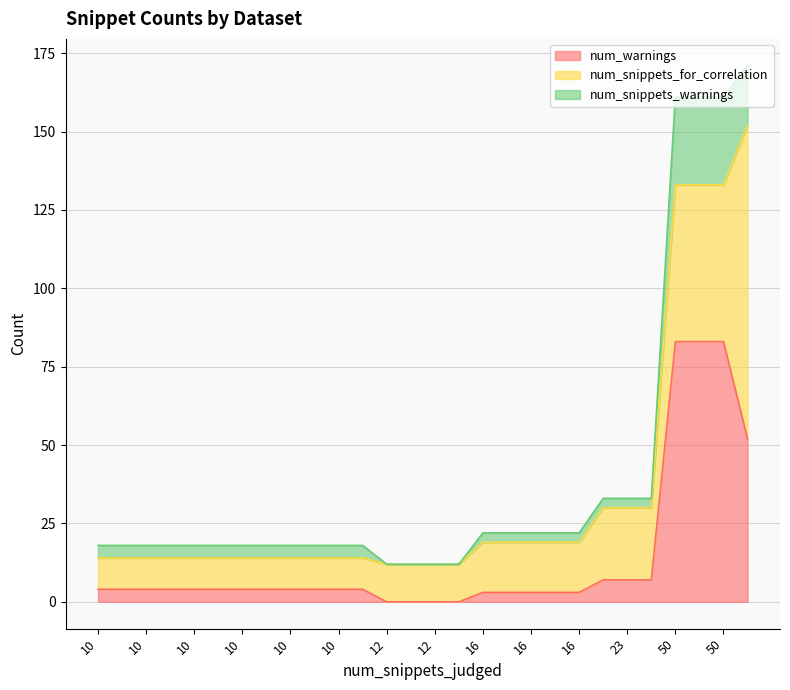

What is the maximum value shown in the chart?

100